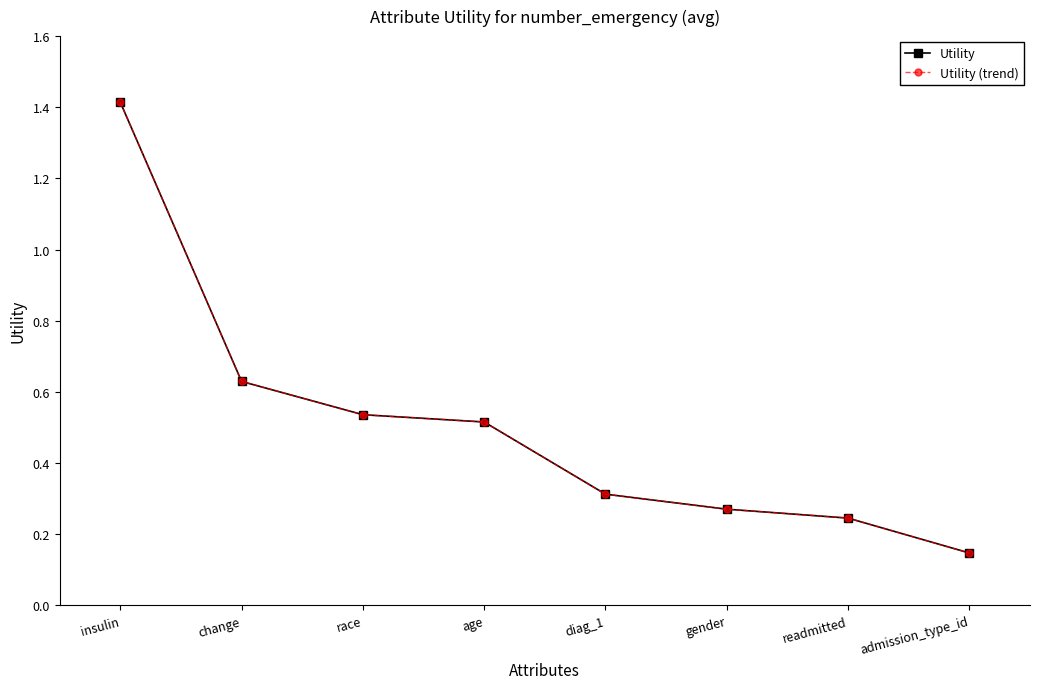

What is the label of the 3rd point from the left?

race